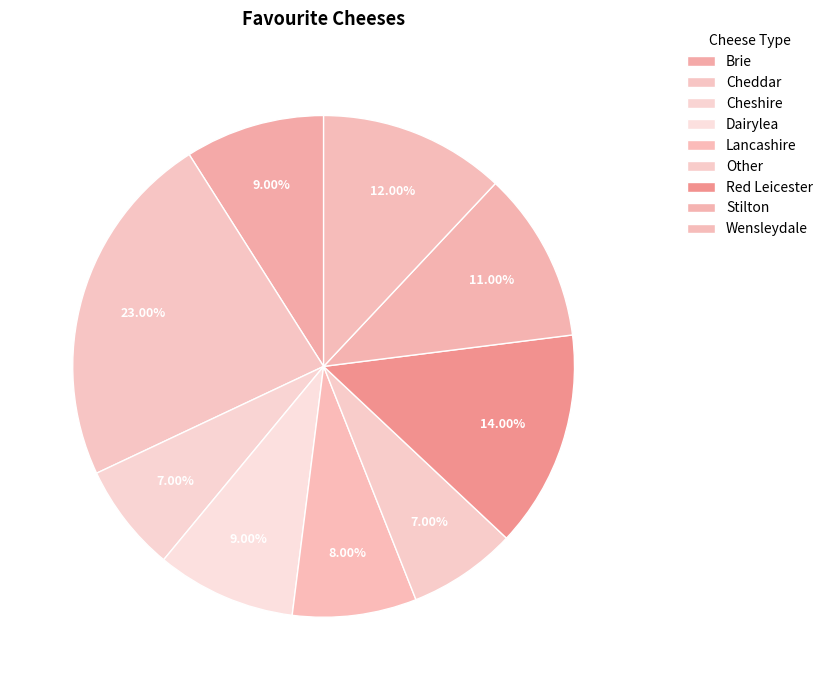

Count the number of slices in the pie.

9